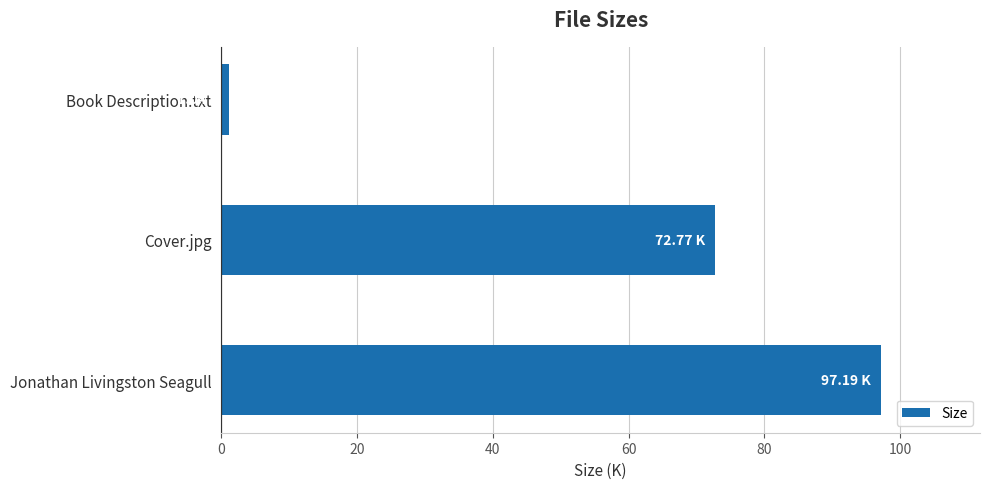

Which has a higher value, Book Description.txt or Cover.jpg?

Cover.jpg